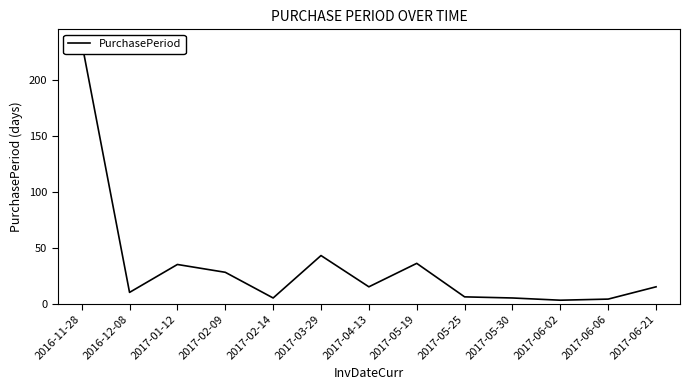

Reading right to left, transcribe all the data shown in this chart.

15	4	3	5	6	36	15	43	5	28	35	10	234